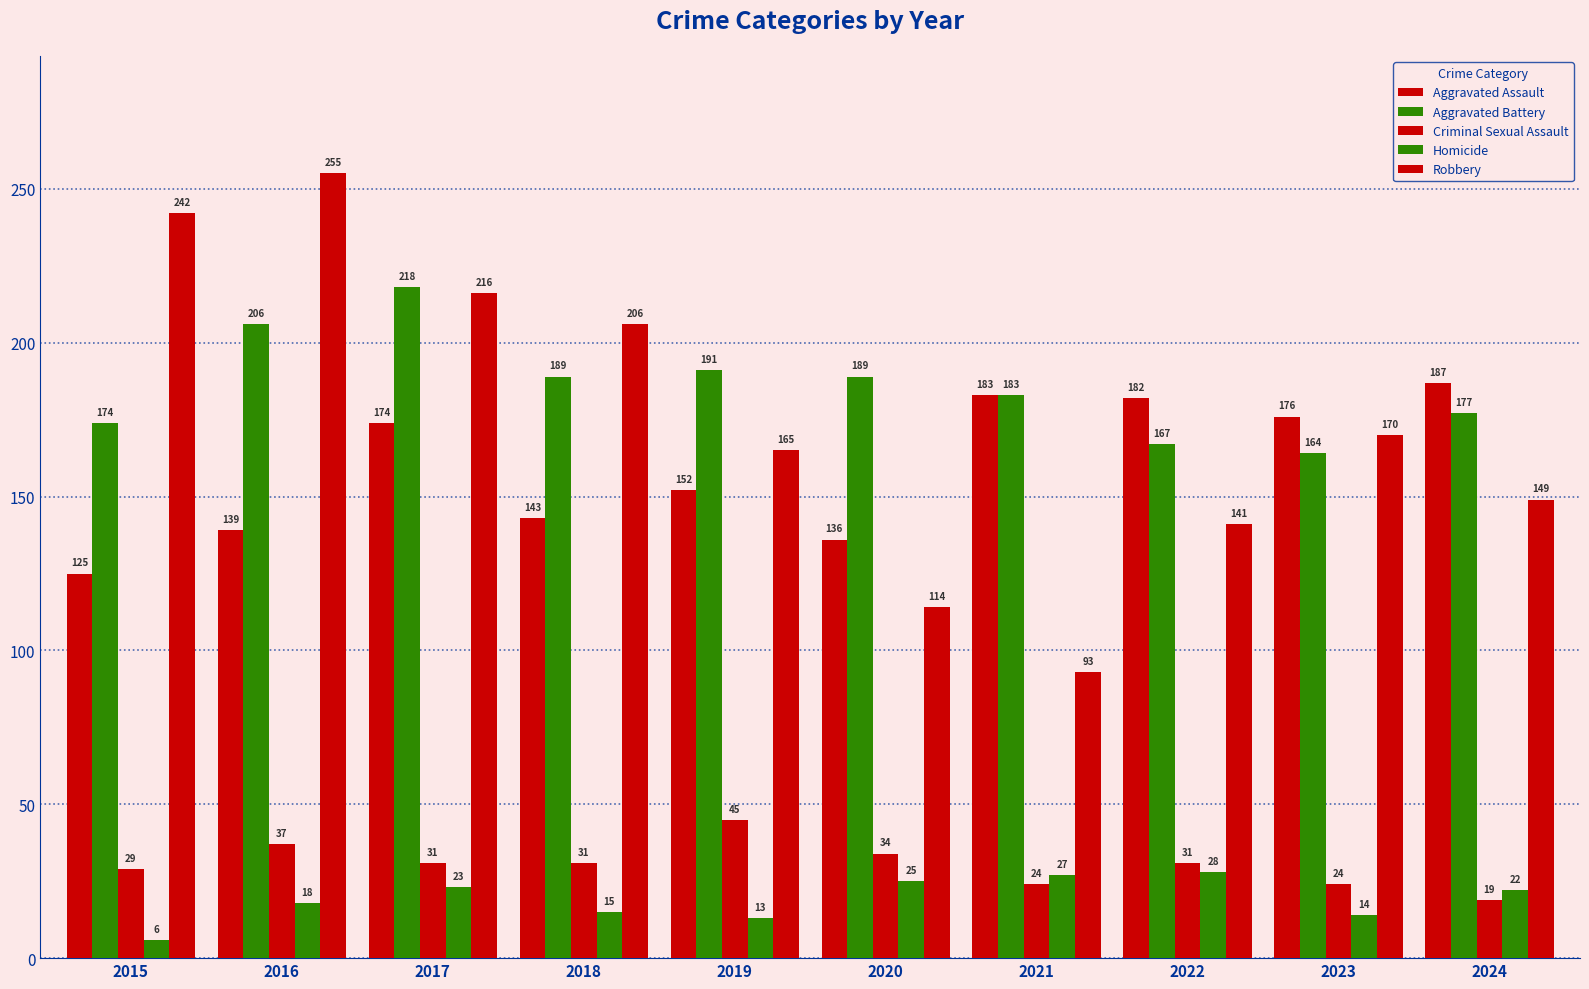

Rank the series by their maximum value, from lowest to highest.

Homicide, Criminal Sexual Assault, Aggravated Assault, Aggravated Battery, Robbery